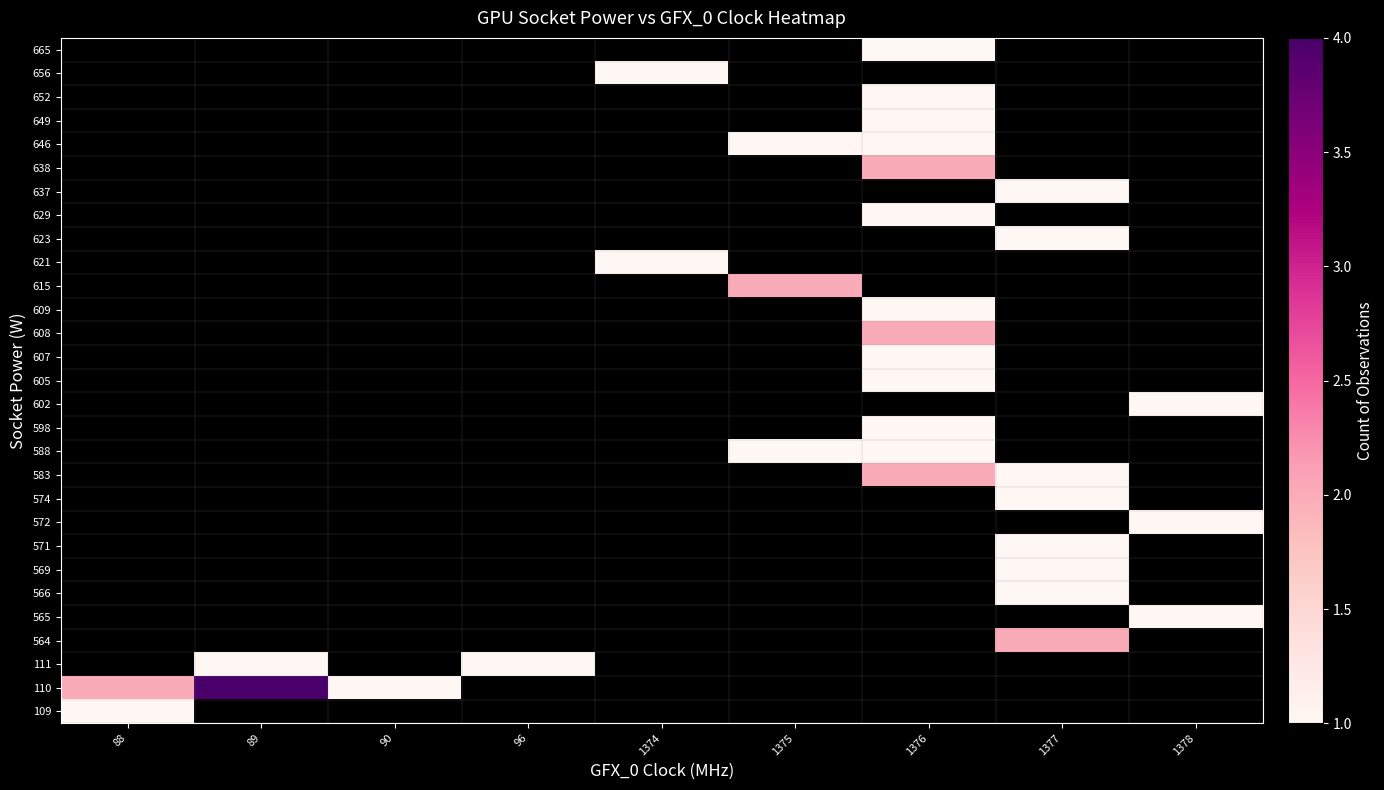

Reading left to right, list all the values displayed in this chart.

109: 88=1	89=0	90=0	96=0	1374=0	1375=0	1376=0	1377=0	1378=0
110: 88=2	89=4	90=1	96=0	1374=0	1375=0	1376=0	1377=0	1378=0
111: 88=0	89=1	90=0	96=1	1374=0	1375=0	1376=0	1377=0	1378=0
564: 88=0	89=0	90=0	96=0	1374=0	1375=0	1376=0	1377=2	1378=0
565: 88=0	89=0	90=0	96=0	1374=0	1375=0	1376=0	1377=0	1378=1
566: 88=0	89=0	90=0	96=0	1374=0	1375=0	1376=0	1377=1	1378=0
569: 88=0	89=0	90=0	96=0	1374=0	1375=0	1376=0	1377=1	1378=0
571: 88=0	89=0	90=0	96=0	1374=0	1375=0	1376=0	1377=1	1378=0
572: 88=0	89=0	90=0	96=0	1374=0	1375=0	1376=0	1377=0	1378=1
574: 88=0	89=0	90=0	96=0	1374=0	1375=0	1376=0	1377=1	1378=0
583: 88=0	89=0	90=0	96=0	1374=0	1375=0	1376=2	1377=1	1378=0
588: 88=0	89=0	90=0	96=0	1374=0	1375=1	1376=1	1377=0	1378=0
598: 88=0	89=0	90=0	96=0	1374=0	1375=0	1376=1	1377=0	1378=0
602: 88=0	89=0	90=0	96=0	1374=0	1375=0	1376=0	1377=0	1378=1
605: 88=0	89=0	90=0	96=0	1374=0	1375=0	1376=1	1377=0	1378=0
607: 88=0	89=0	90=0	96=0	1374=0	1375=0	1376=1	1377=0	1378=0
608: 88=0	89=0	90=0	96=0	1374=0	1375=0	1376=2	1377=0	1378=0
609: 88=0	89=0	90=0	96=0	1374=0	1375=0	1376=1	1377=0	1378=0
615: 88=0	89=0	90=0	96=0	1374=0	1375=2	1376=0	1377=0	1378=0
621: 88=0	89=0	90=0	96=0	1374=1	1375=0	1376=0	1377=0	1378=0
623: 88=0	89=0	90=0	96=0	1374=0	1375=0	1376=0	1377=1	1378=0
629: 88=0	89=0	90=0	96=0	1374=0	1375=0	1376=1	1377=0	1378=0
637: 88=0	89=0	90=0	96=0	1374=0	1375=0	1376=0	1377=1	1378=0
638: 88=0	89=0	90=0	96=0	1374=0	1375=0	1376=2	1377=0	1378=0
646: 88=0	89=0	90=0	96=0	1374=0	1375=1	1376=1	1377=0	1378=0
649: 88=0	89=0	90=0	96=0	1374=0	1375=0	1376=1	1377=0	1378=0
652: 88=0	89=0	90=0	96=0	1374=0	1375=0	1376=1	1377=0	1378=0
656: 88=0	89=0	90=0	96=0	1374=1	1375=0	1376=0	1377=0	1378=0
665: 88=0	89=0	90=0	96=0	1374=0	1375=0	1376=1	1377=0	1378=0